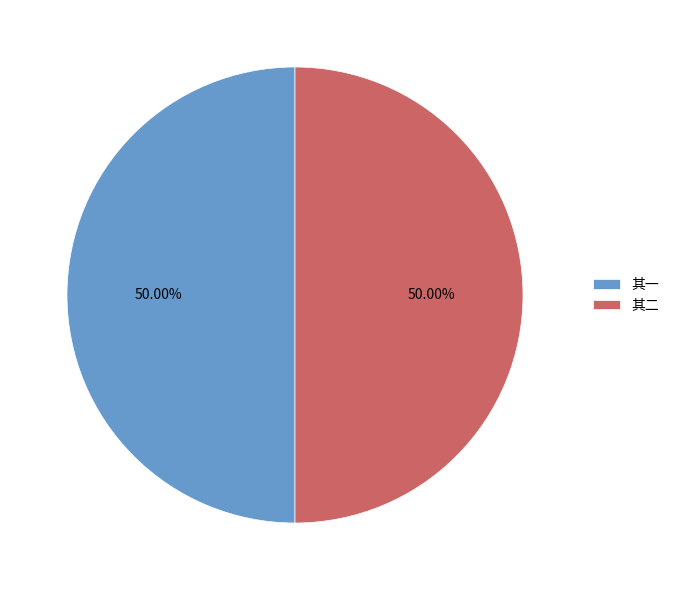

Combined, do 其一 and 其二 account for over 50%?

Yes